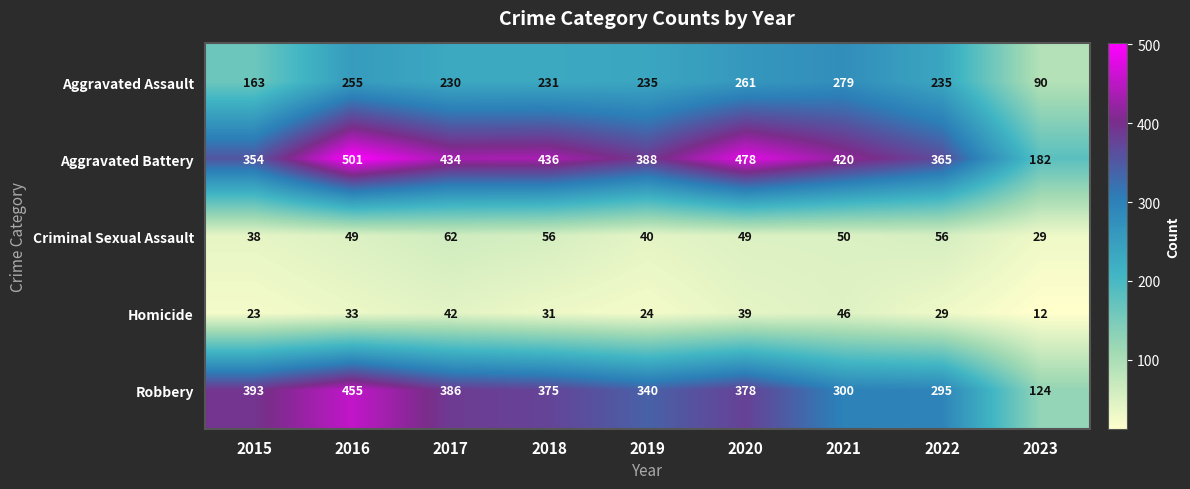

The Aggravated Battery series shows 365 at 2022. True or false?

True